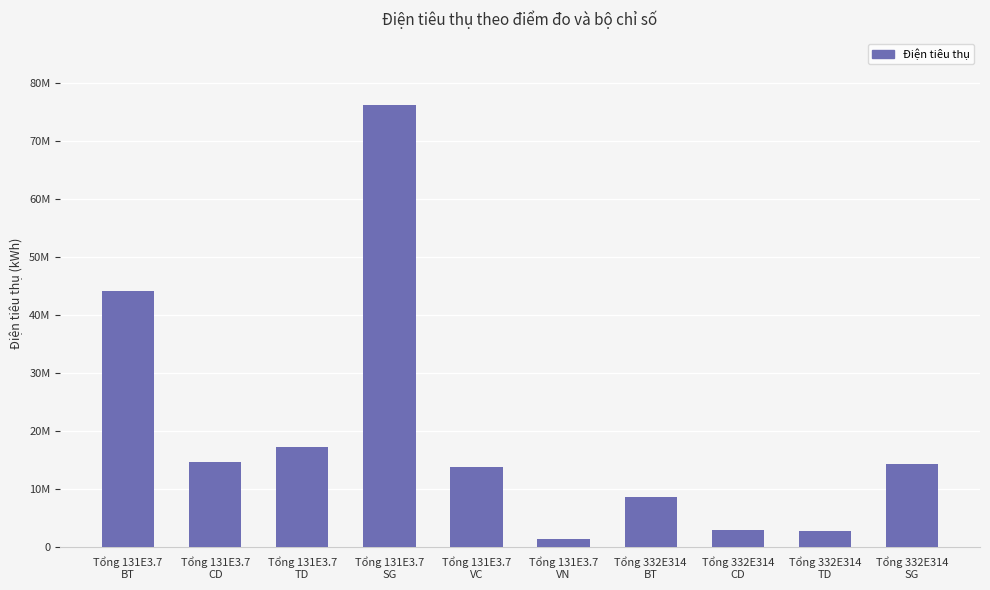

What is the label of the 3rd bar from the right?

Tổng 332E314
CD